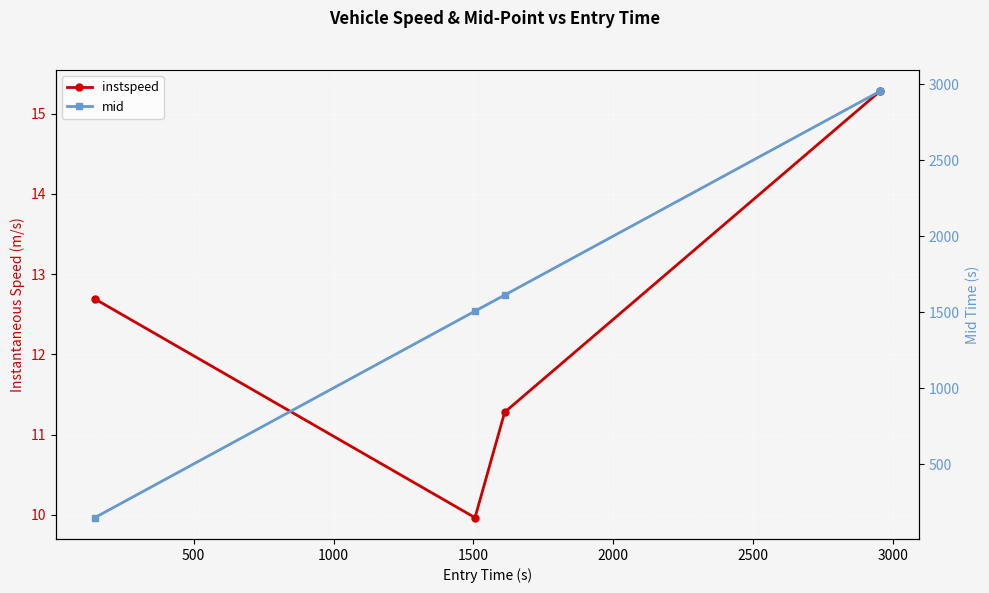

True or false: mid has more than 1 points higher than both neighbors.

False